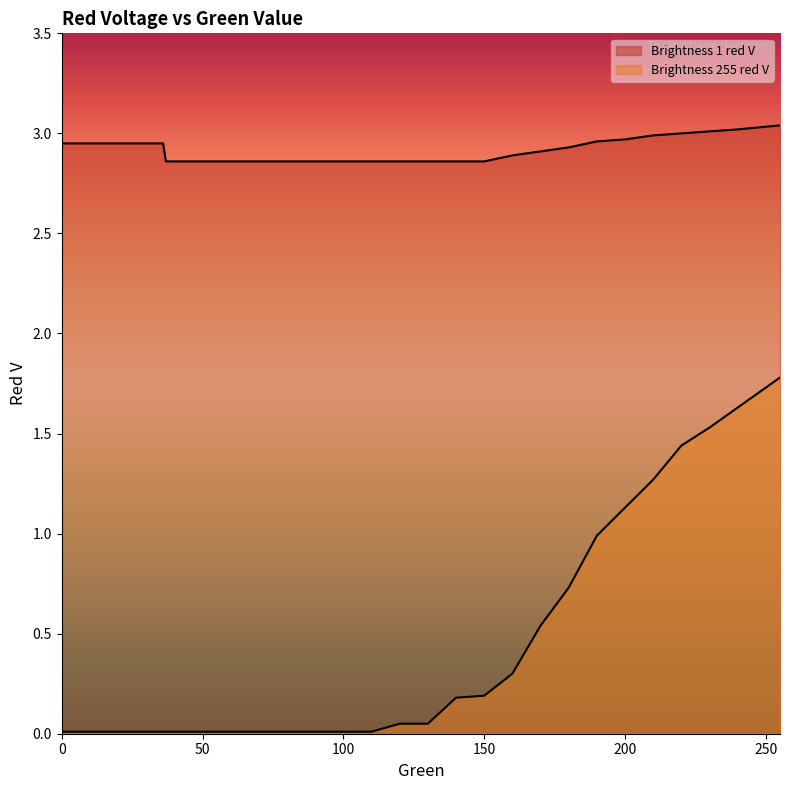

True or false: Brightness 255 red V has more than 0 interior local peaks.

False